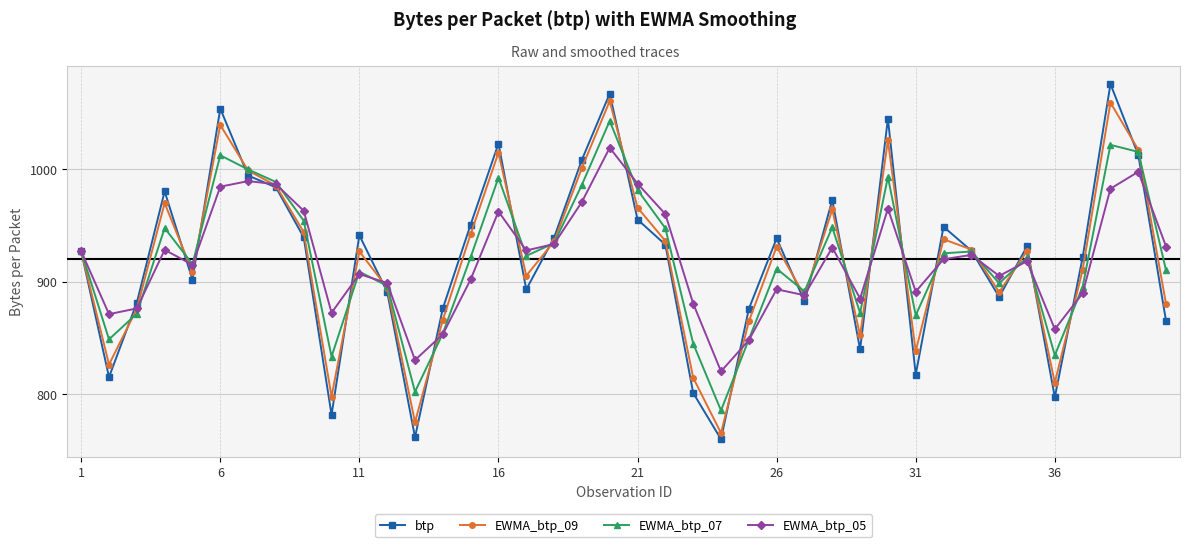

Which series has the largest range (max minus min)?

btp